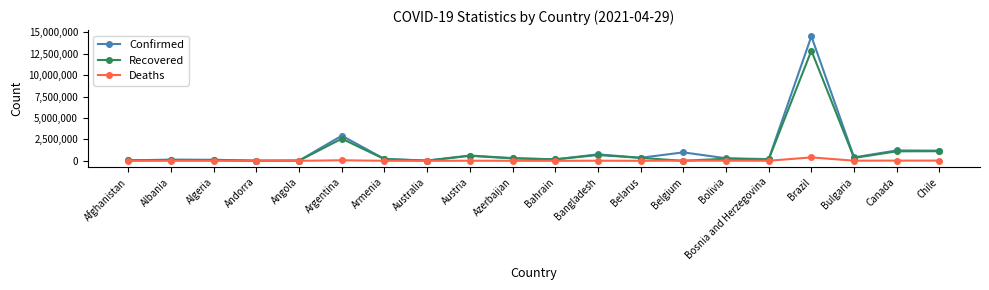

What is the value of the Deaths point at the 13th from the left?

2522